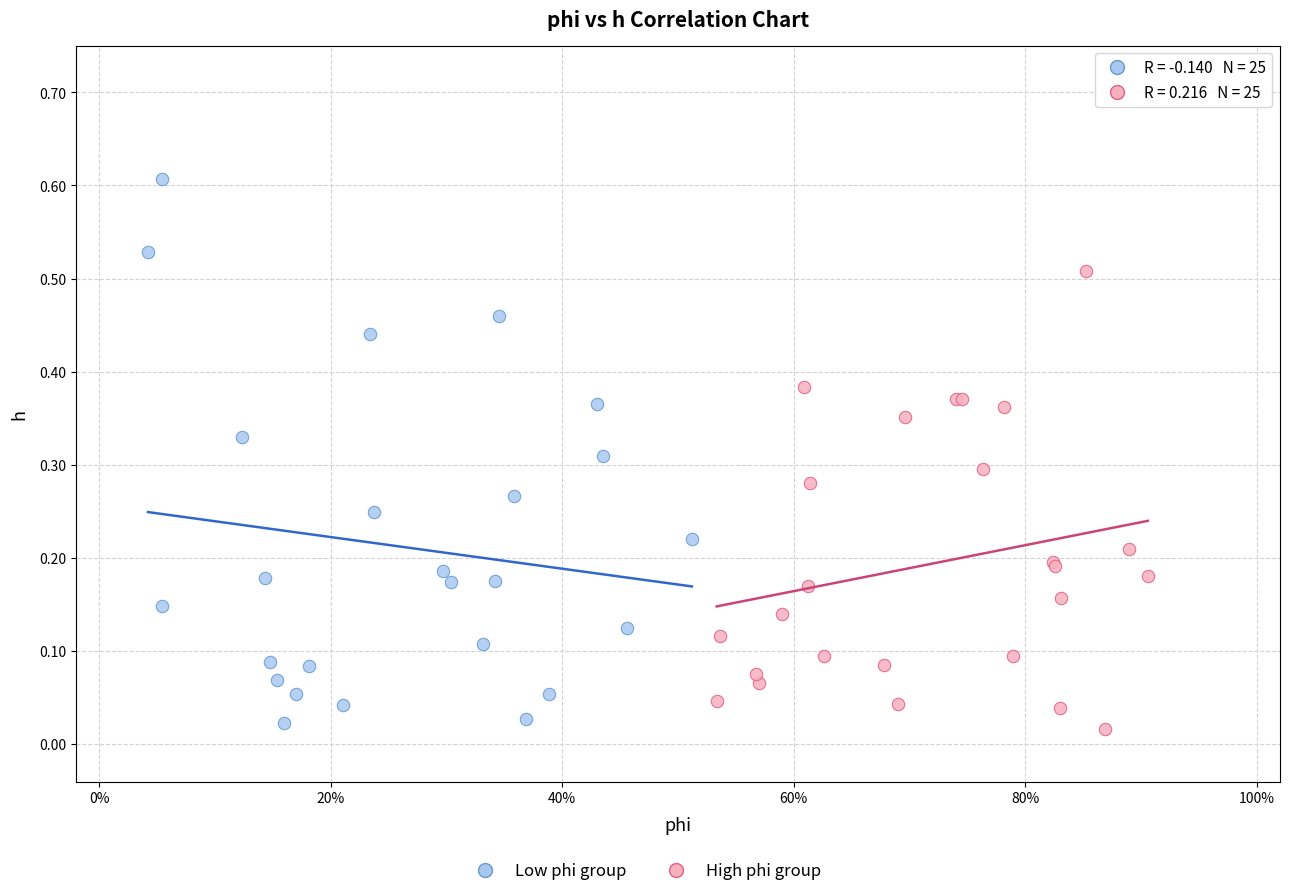

Which series has the largest Y range (max minus min)?

Low phi group